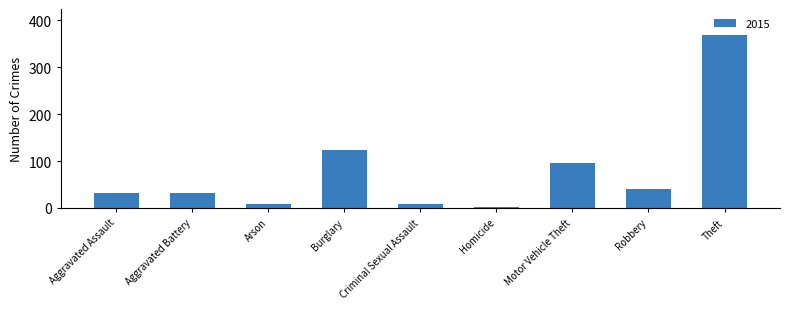

Which label corresponds to the largest value in the chart?

Theft